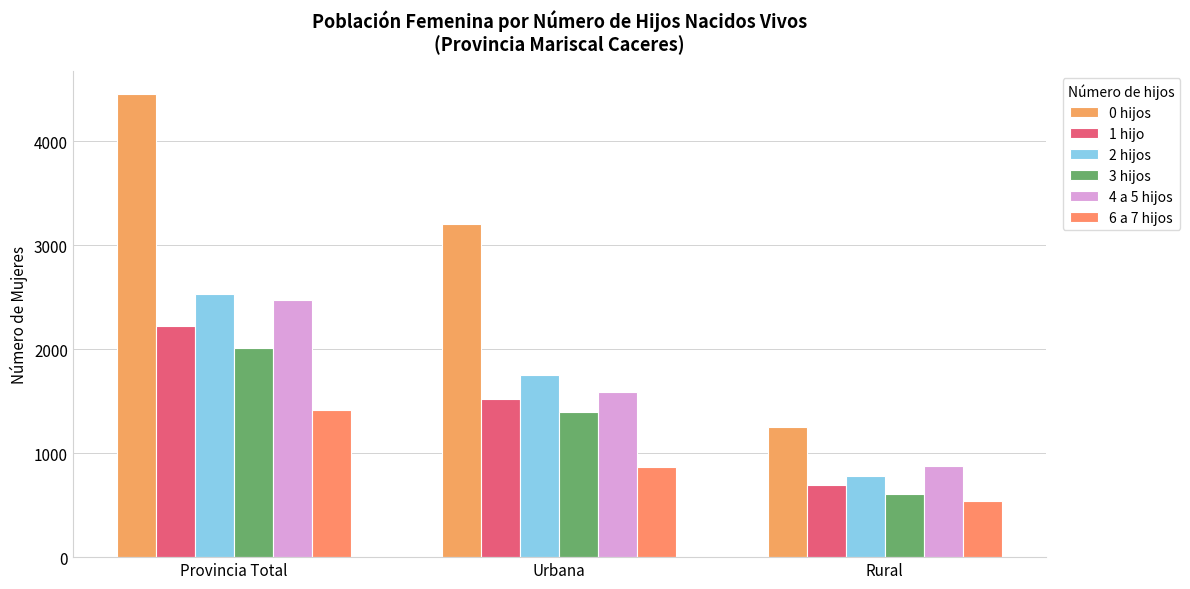

Which series has the largest total across all categories?

0 hijos